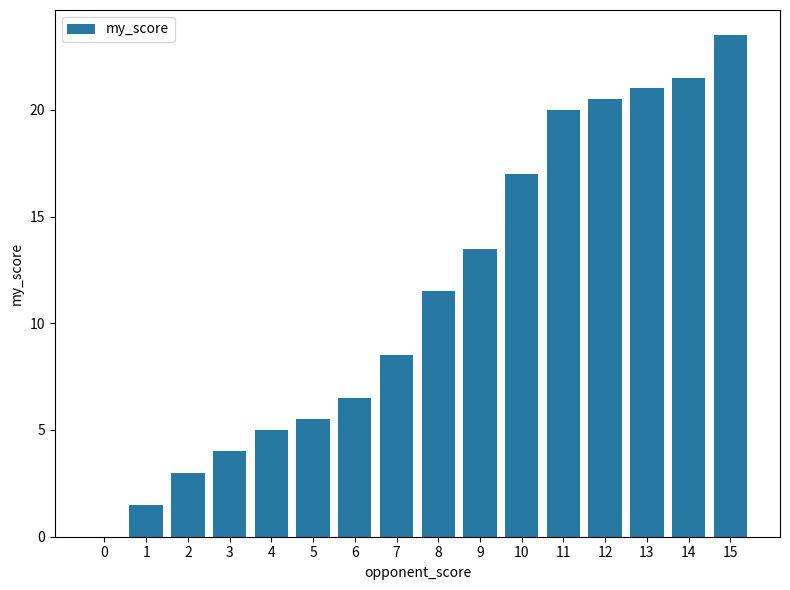

What is the sum of all values?

182.5